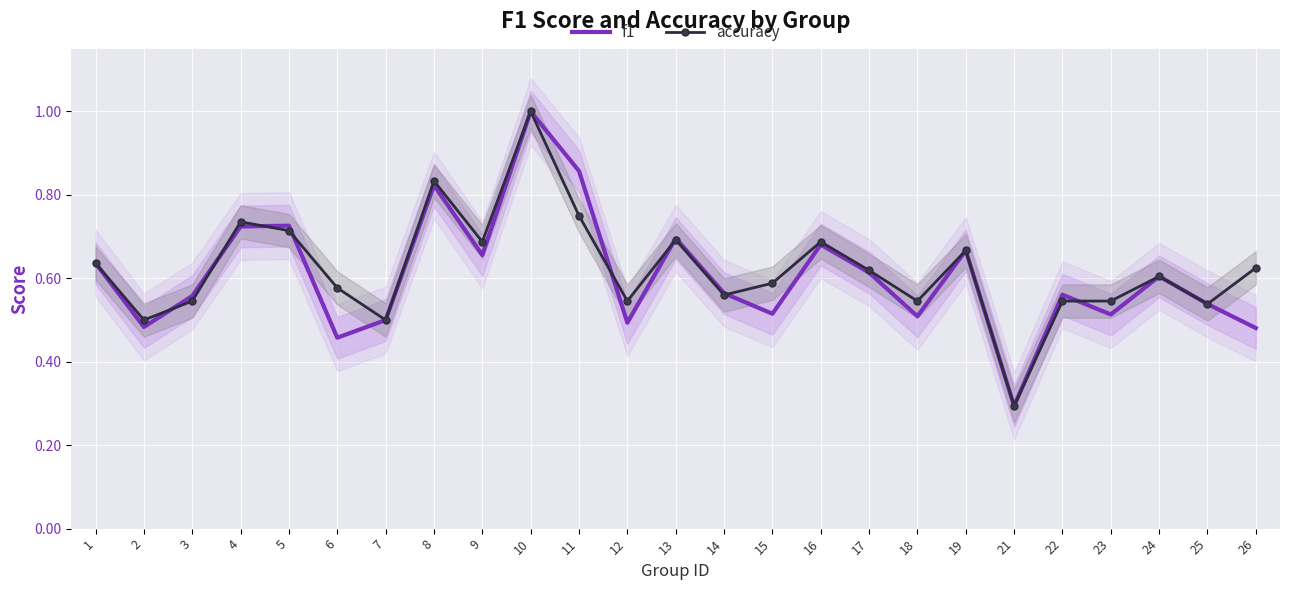

Is the value of f1 at 12 greater than the value of accuracy at 4?

No